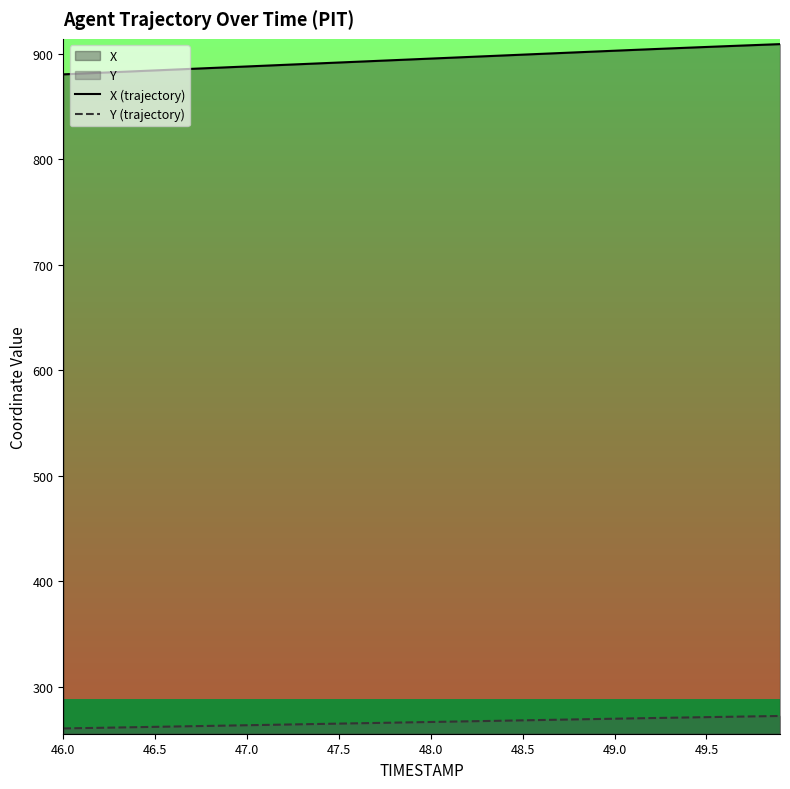

True or false: X (trajectory) and Y (trajectory) intersect in this chart.

False